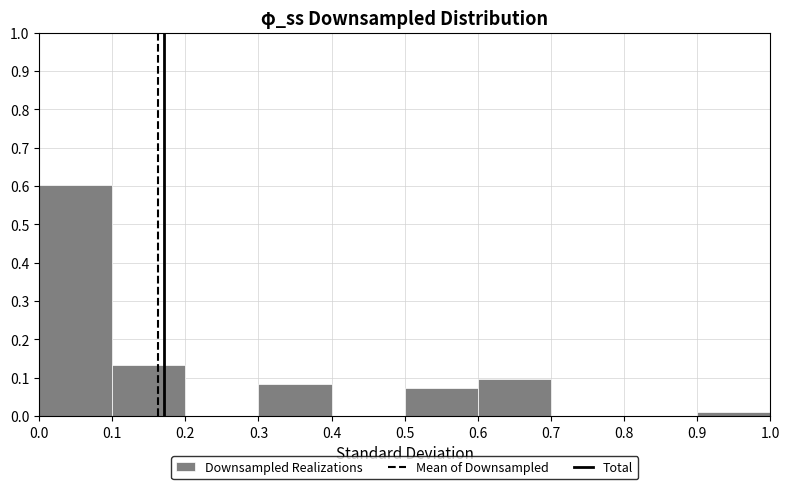

Which range on the x-axis has the tallest bar?

0.0 to 0.1